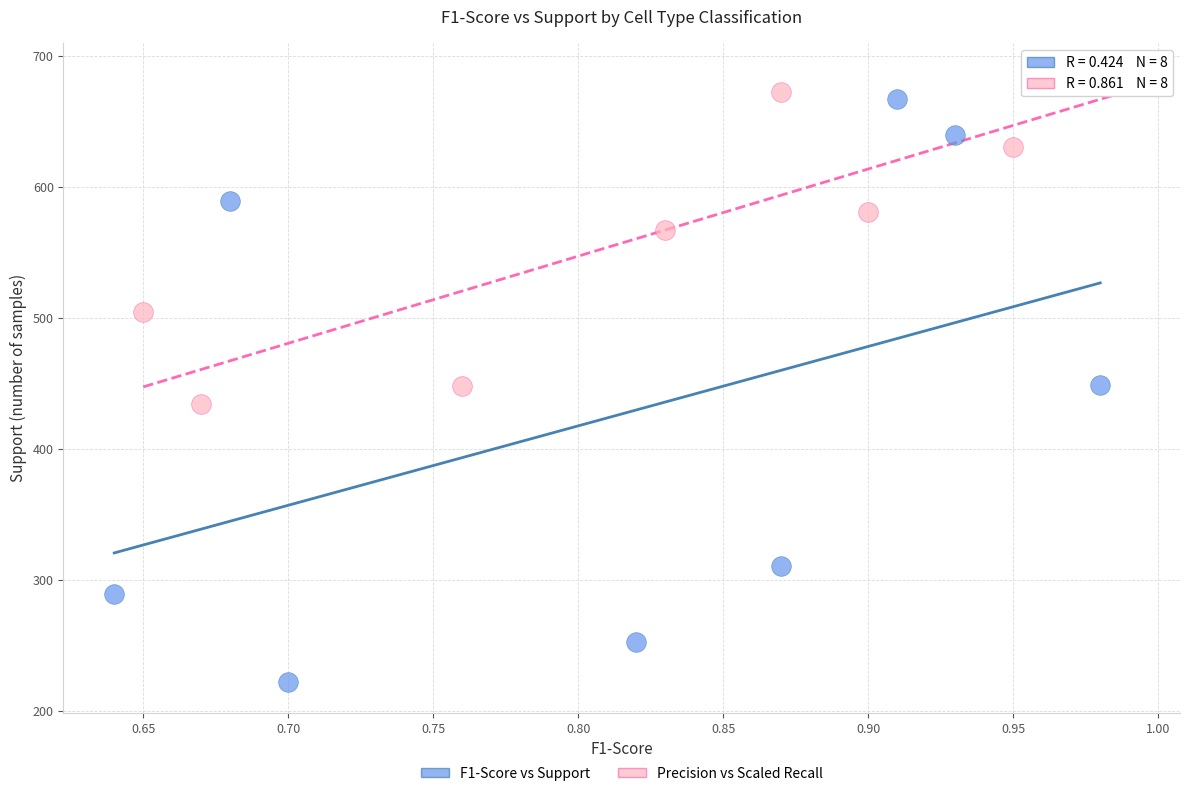

Which series has the largest Y range (max minus min)?

F1-Score vs Support